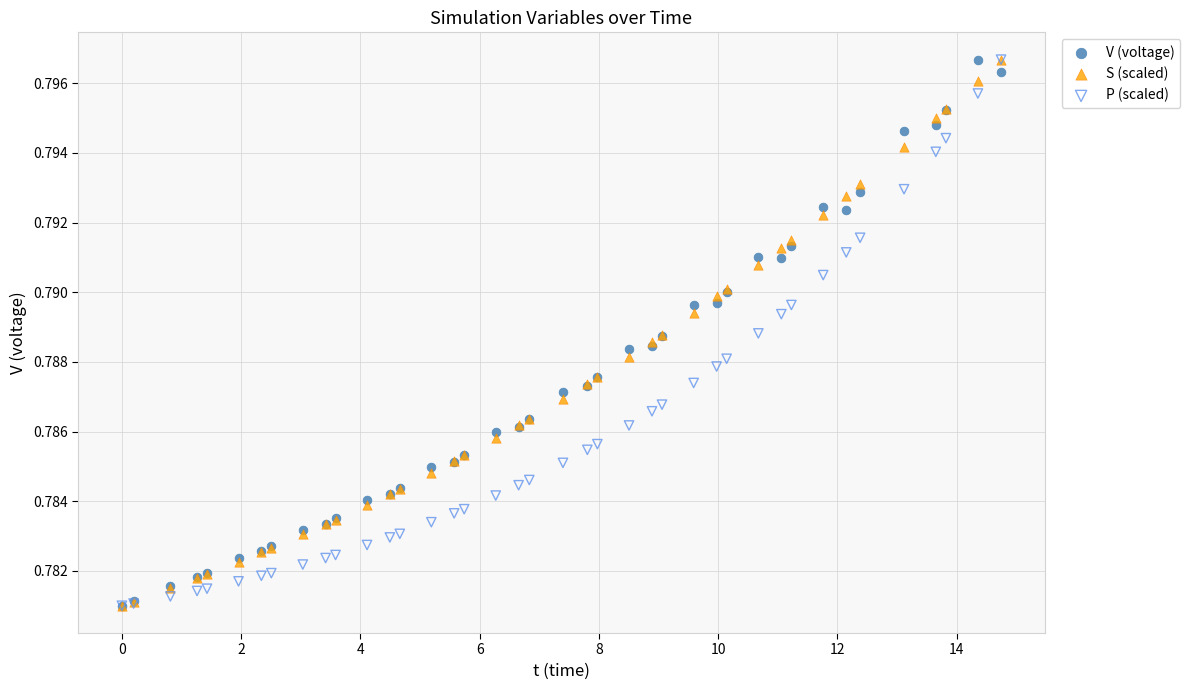

What are all the series names shown in the legend?

V (voltage), S (scaled), P (scaled)